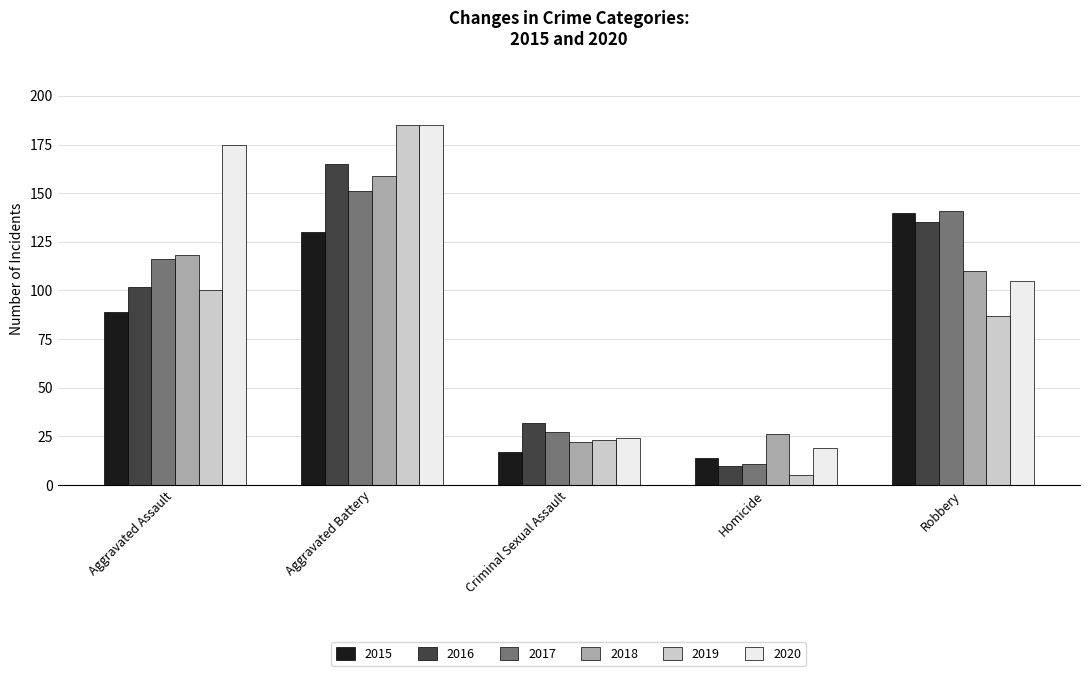

Which series has the largest range (max minus min)?

2019